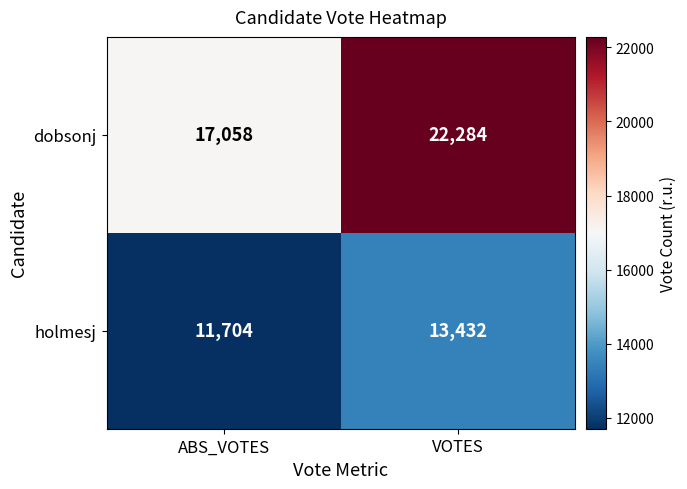

List the series in order of their overall mean, lowest first.

holmesj, dobsonj